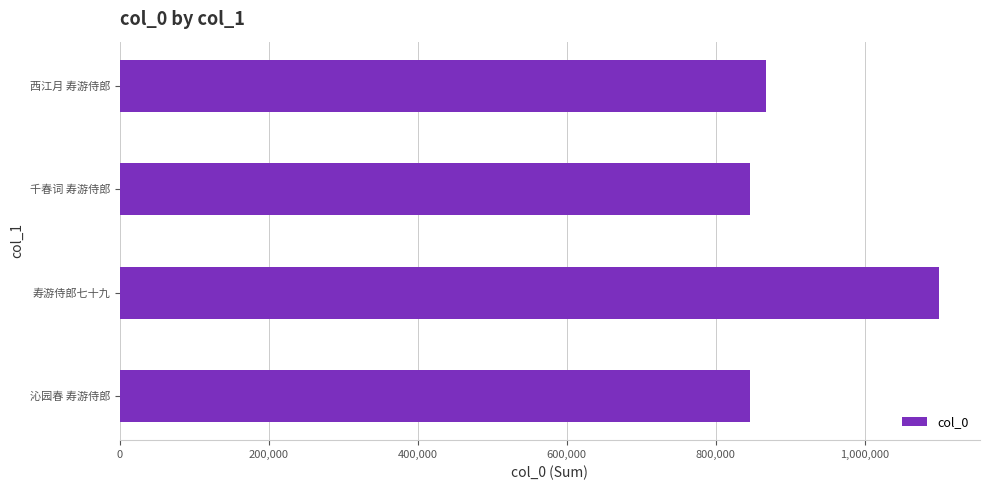

Which category has the highest value across all series?

寿游侍郎七十九